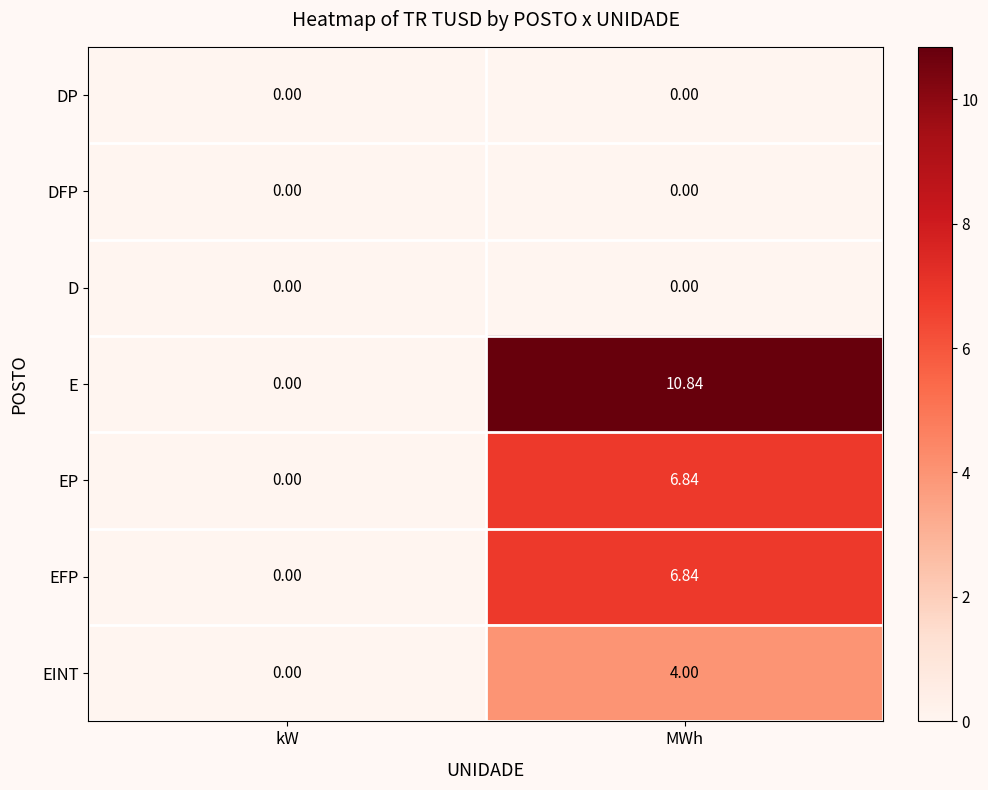

Which series has the widest spread of values?

E